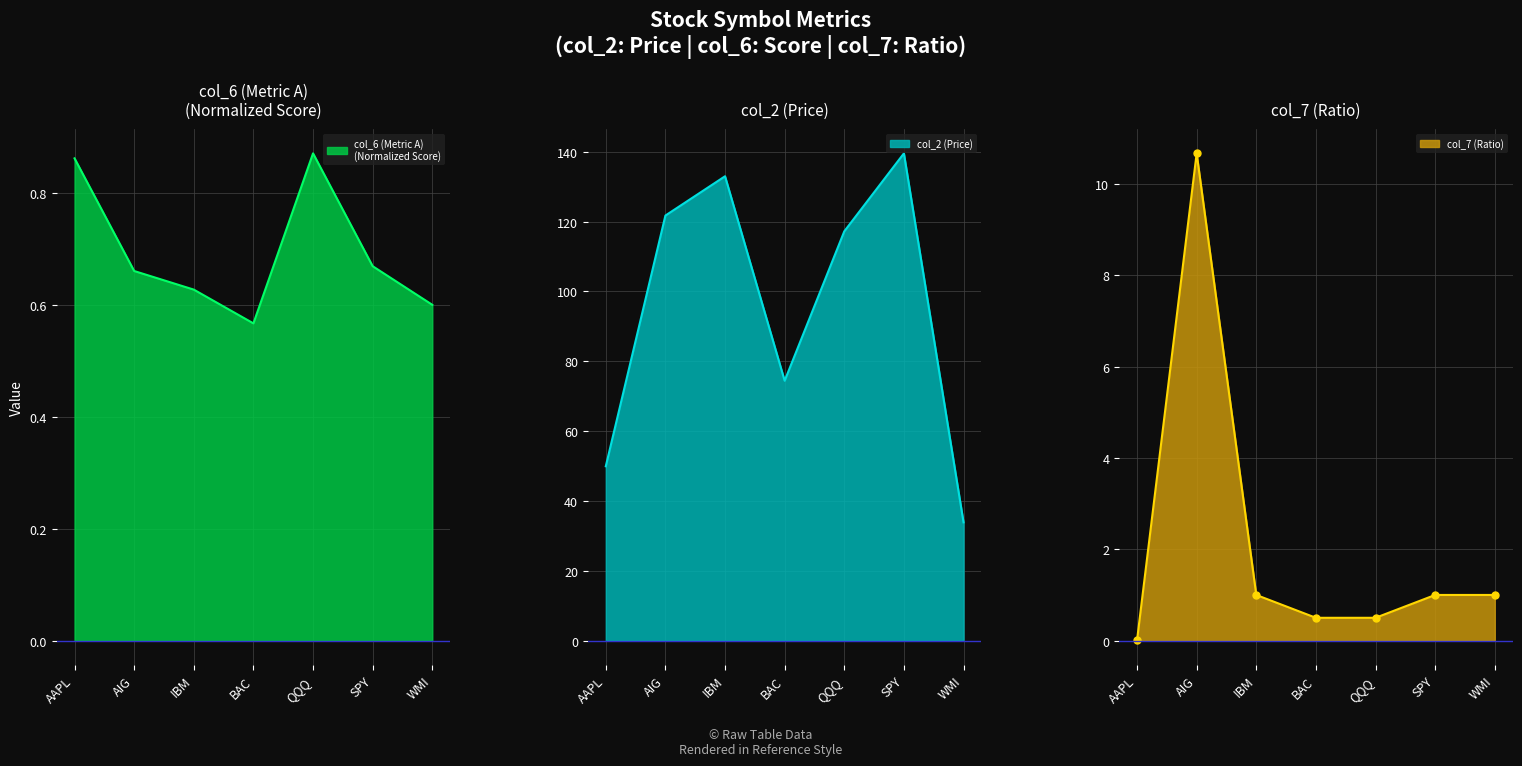

What position from the left is SPY?

6